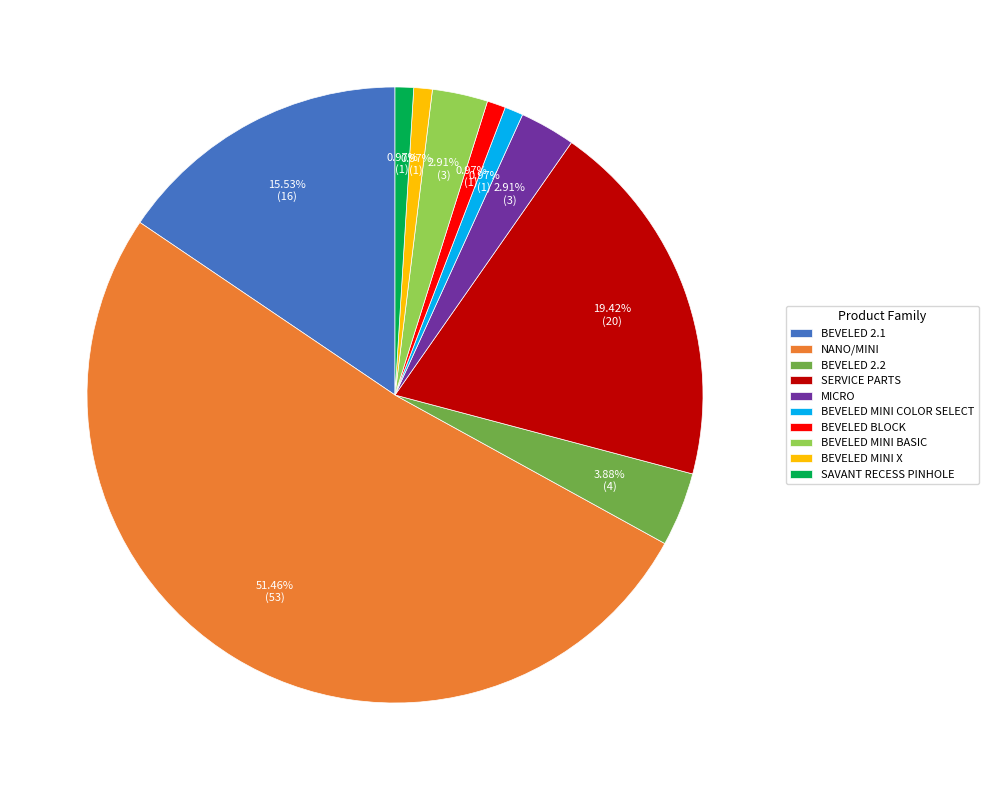

Is there a majority slice in this chart?

Yes